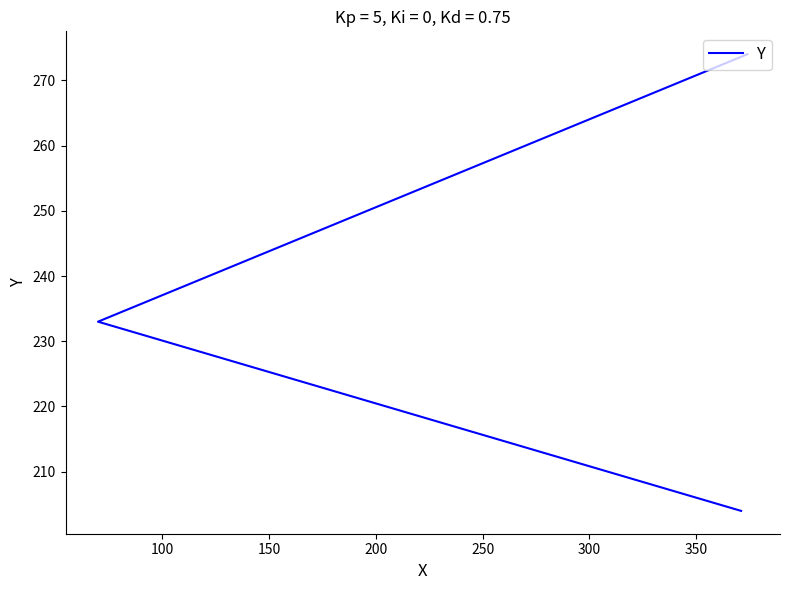

How many data points are above 233?

1